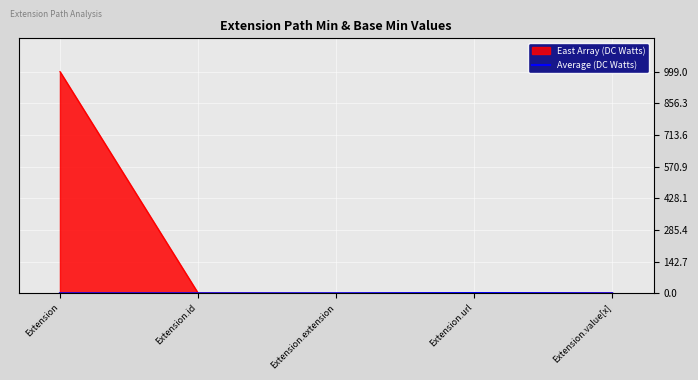

Is it true that the value at Extension.extension is 1?

False